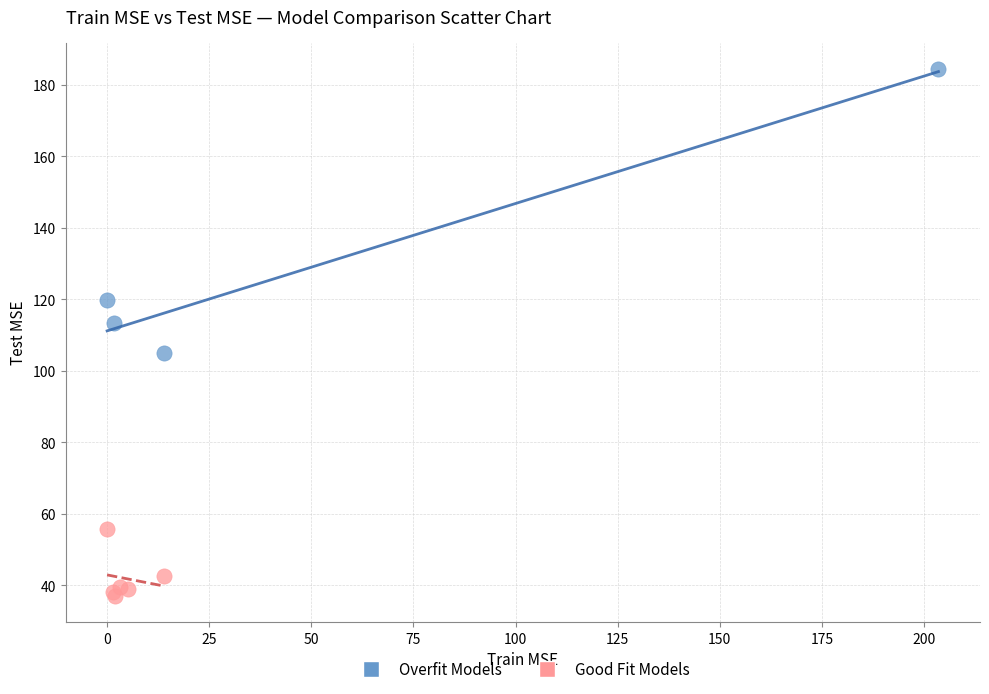

Which series contains the highest Y value?

Overfit Models